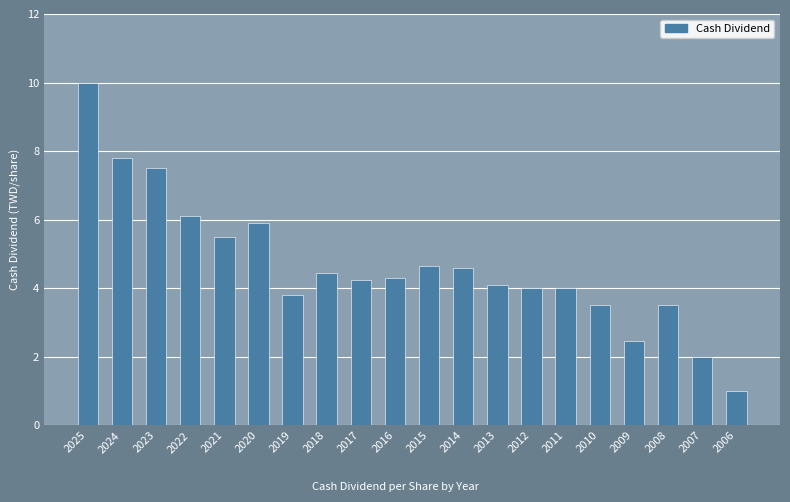

What is the value of the 15th bar from the left?

4.0